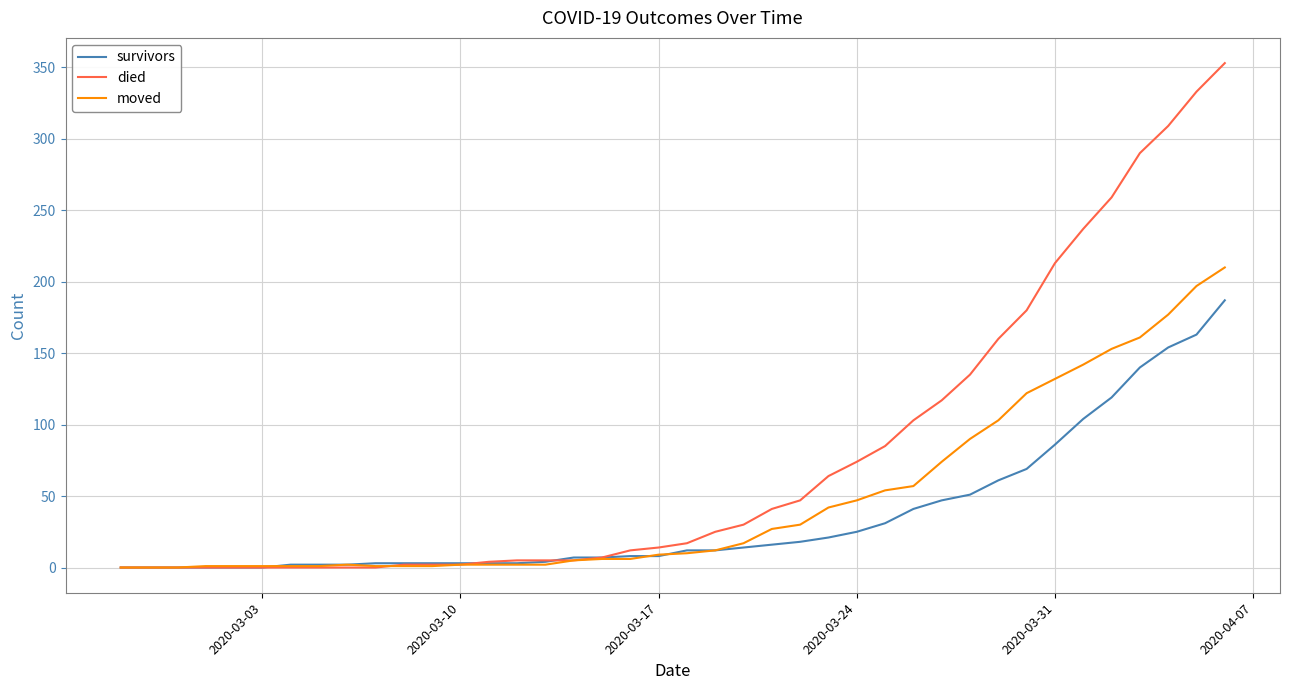

Which series has the largest total across all categories?

died